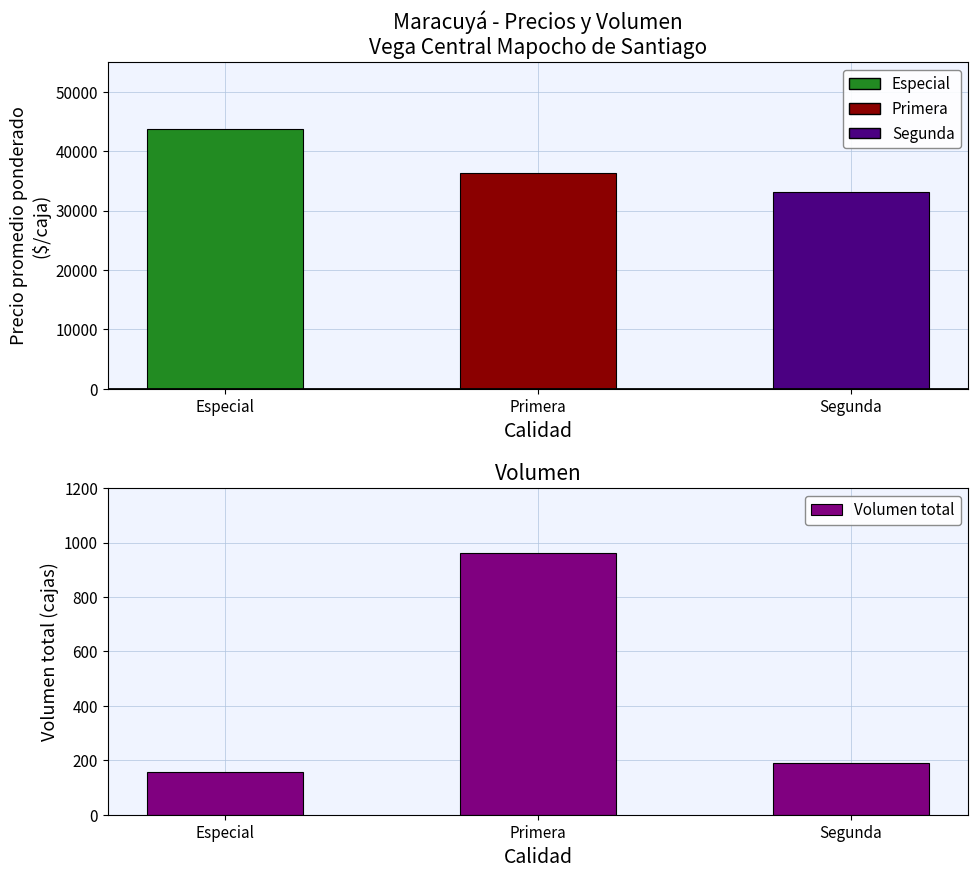

Which series has the largest total across all categories?

Precio promedio ponderado